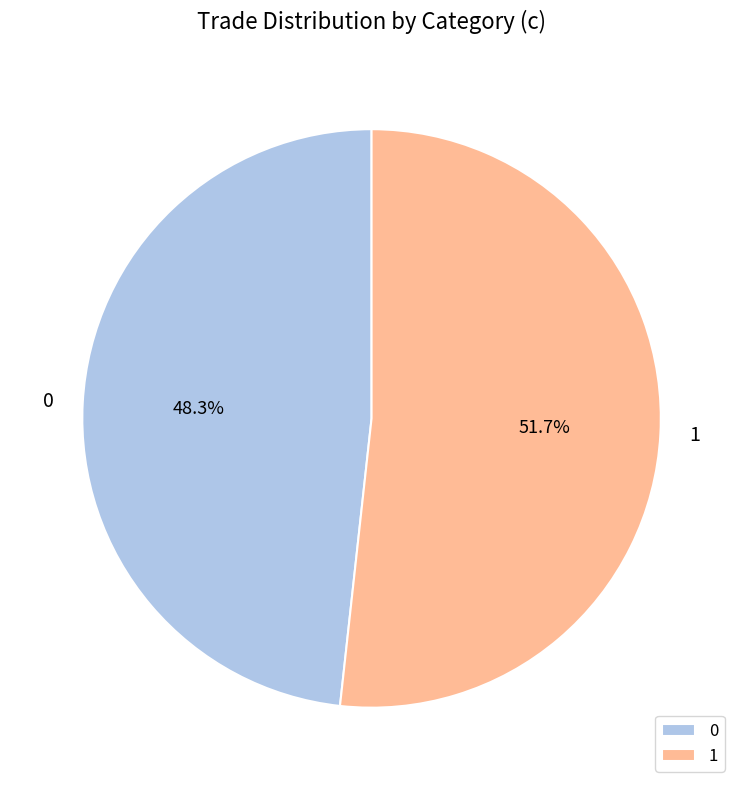

Count the number of slices in the pie.

2